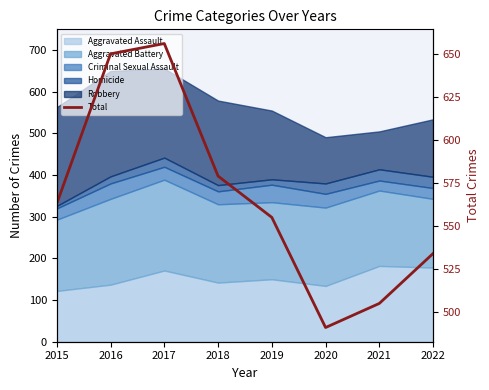

What is the change in value from 2016 to 2022?

-116